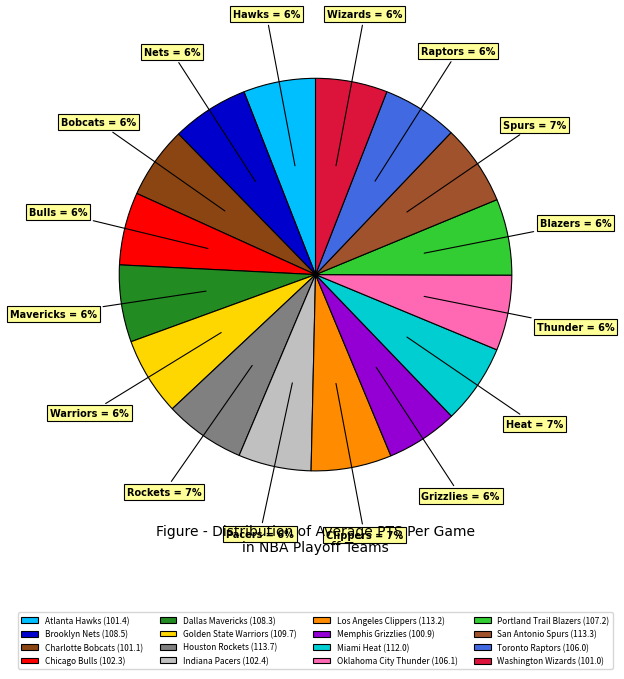

Is it true that Memphis Grizzlies is 14% of the pie?

False